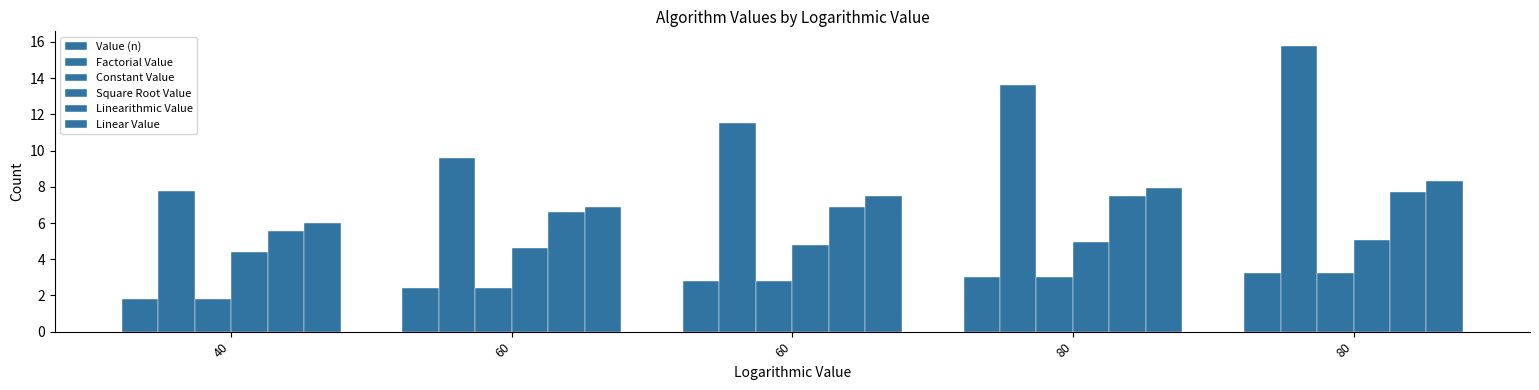

How many groups of bars are there?

5